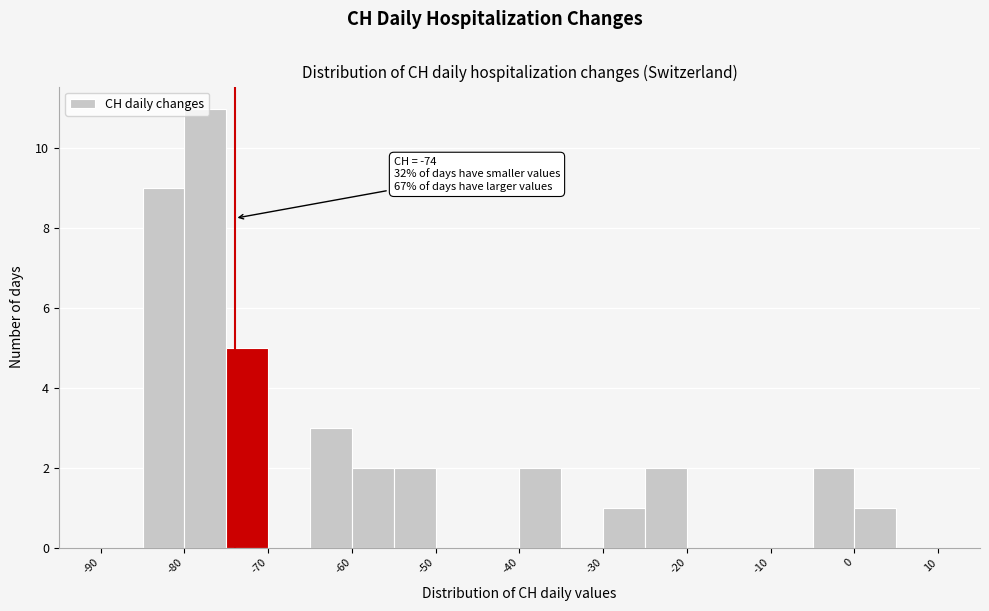

Over which range of the x-axis is the bar tallest?

-80 to -75